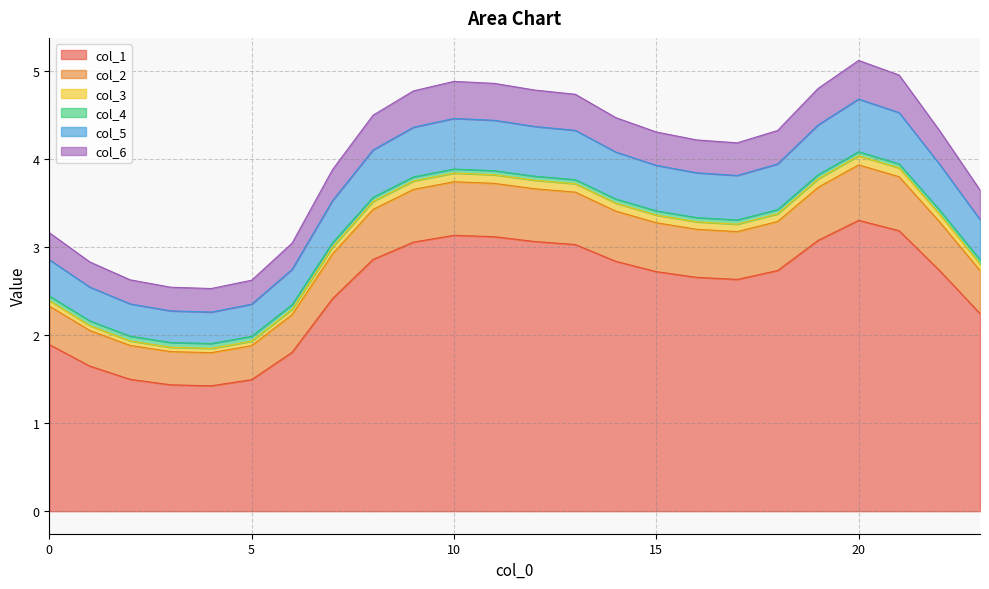

What is the highest value of the col_1 series?

3.3